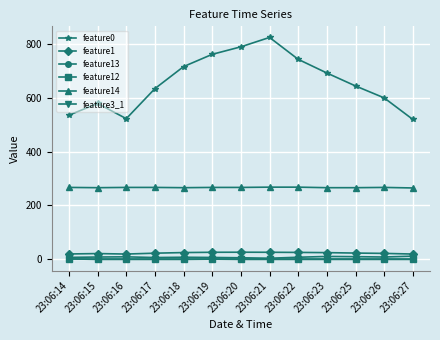

Where is the first local minimum for feature0?

23:06:16